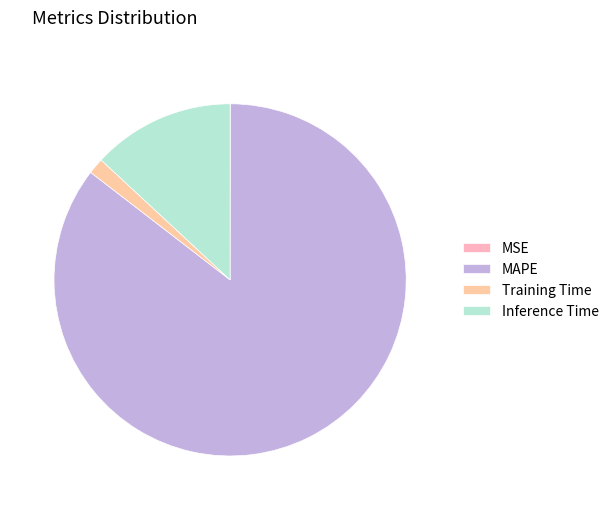

What is the largest slice in the pie chart?

MAPE